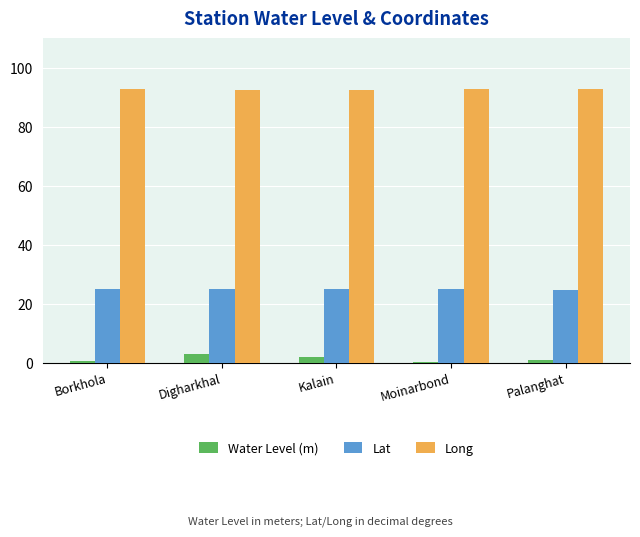

What is the sum of all Long values?

463.6